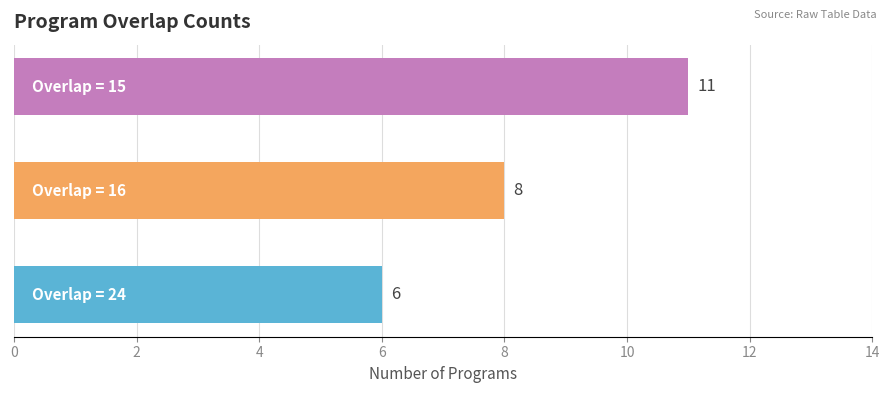

Reading bottom to top, what are all the values shown in this chart?

6	8	11